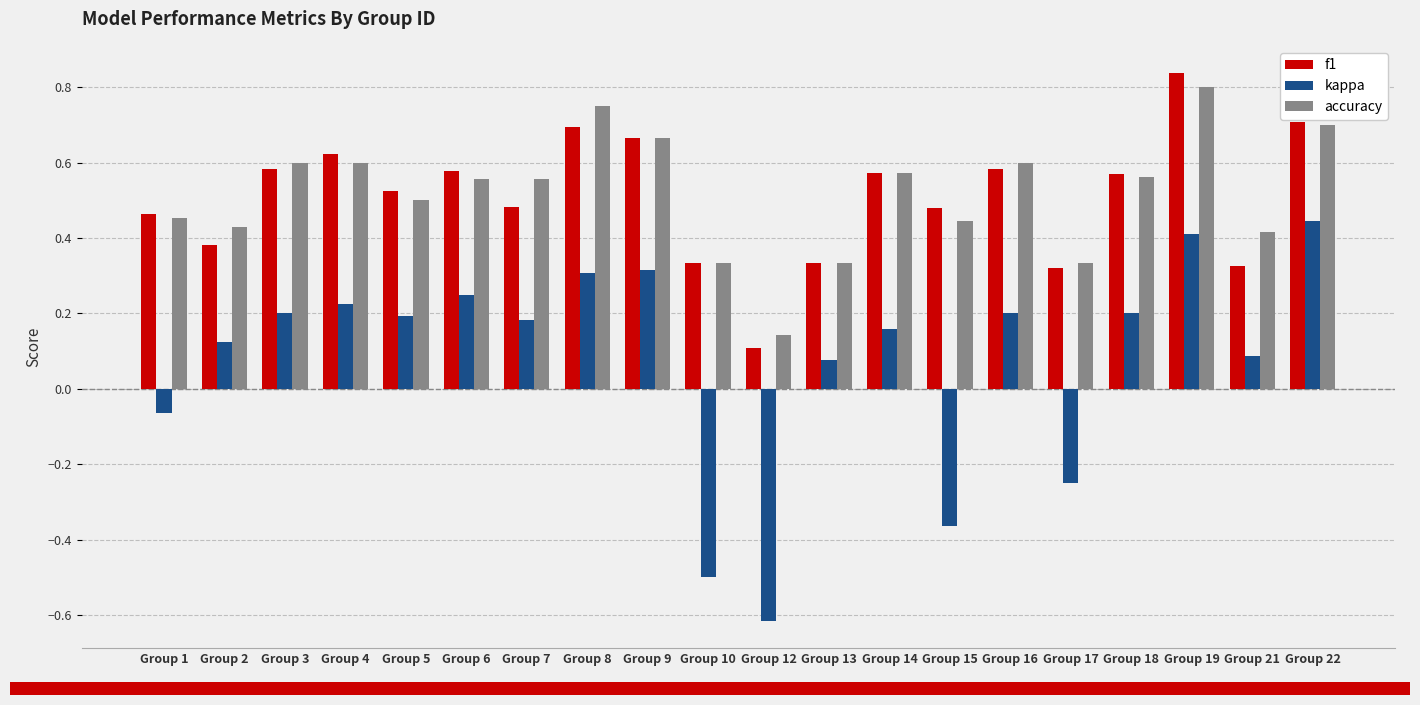

Is it true that f1 equals 0.3 at Group 8?

False